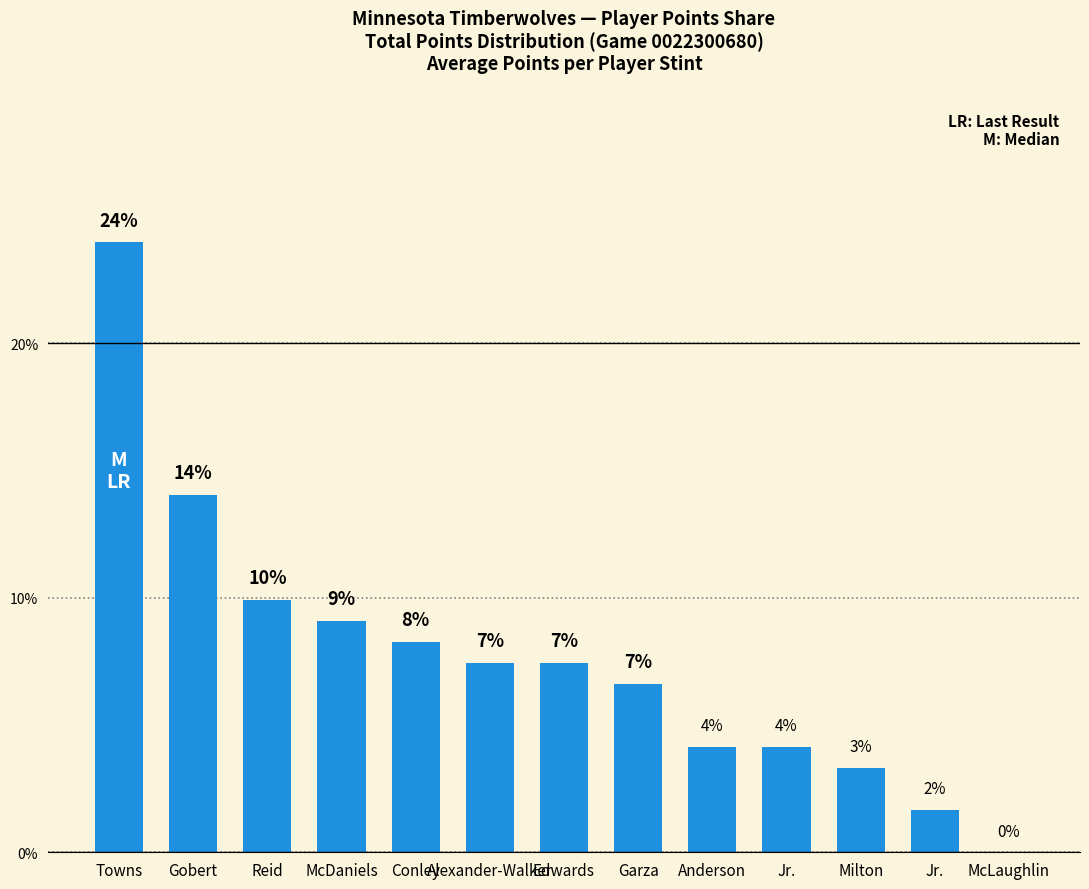

What is the label of the 8th bar from the right?

Alexander-Walker